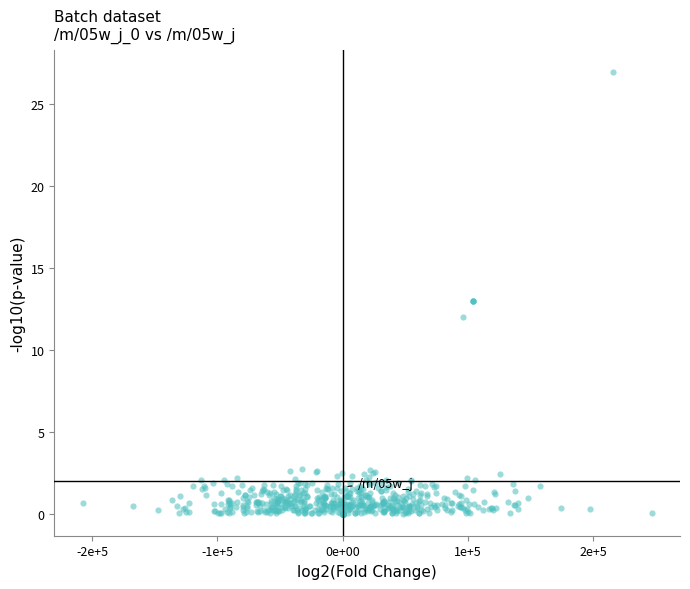

What is the range of Y values (max minus min)?

27.0